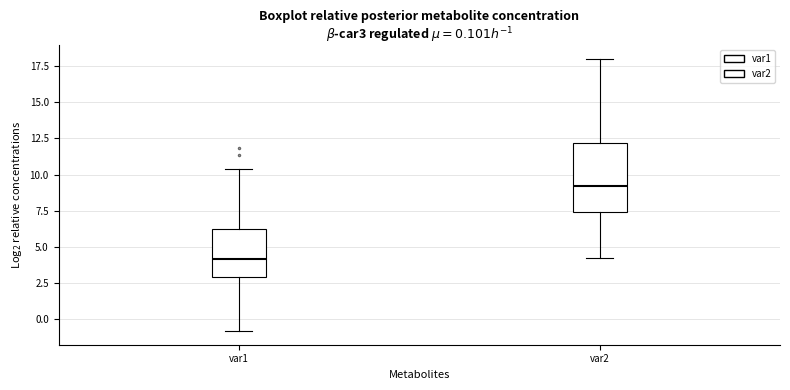

Which box is the tallest, from its lower edge to its upper edge?

var2